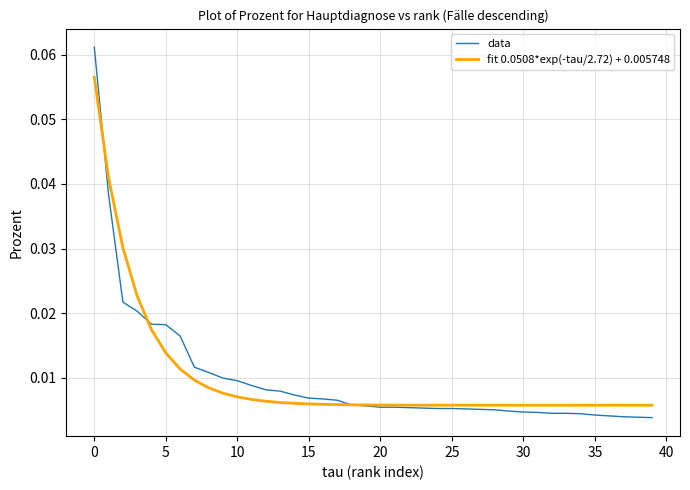

List the series in order of their peak value, lowest first.

fit 0.0508*exp(-tau/2.72) + 0.005748, data